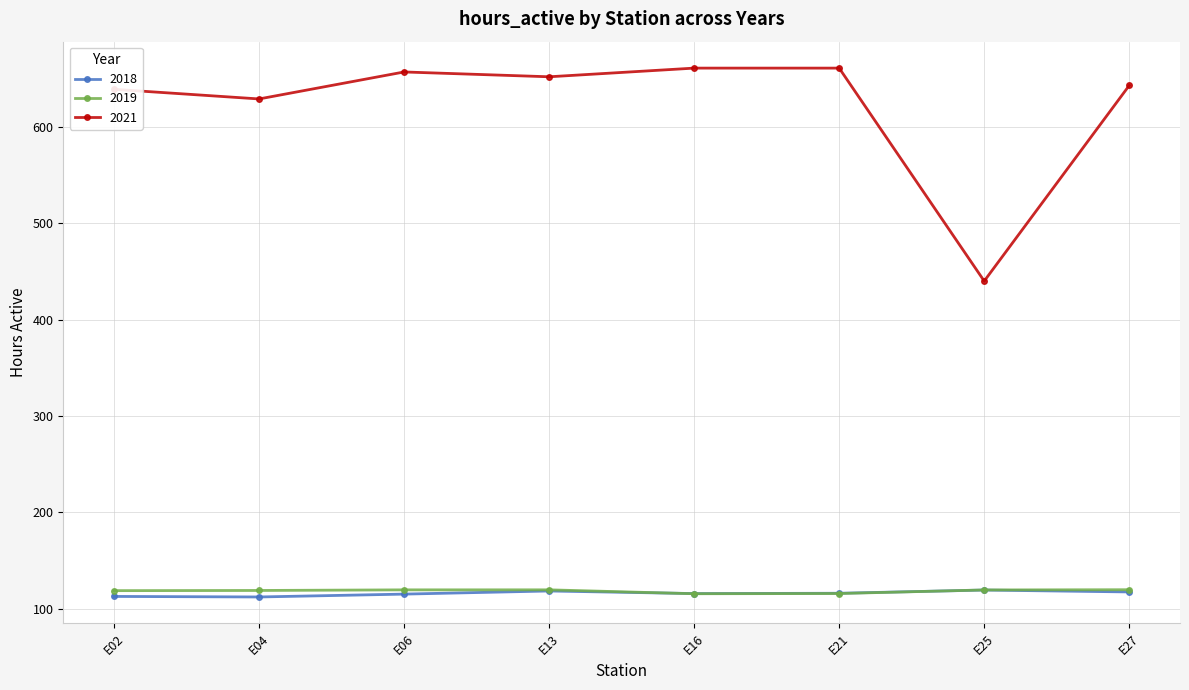

At which category does 2021 reach its first local peak?

E06